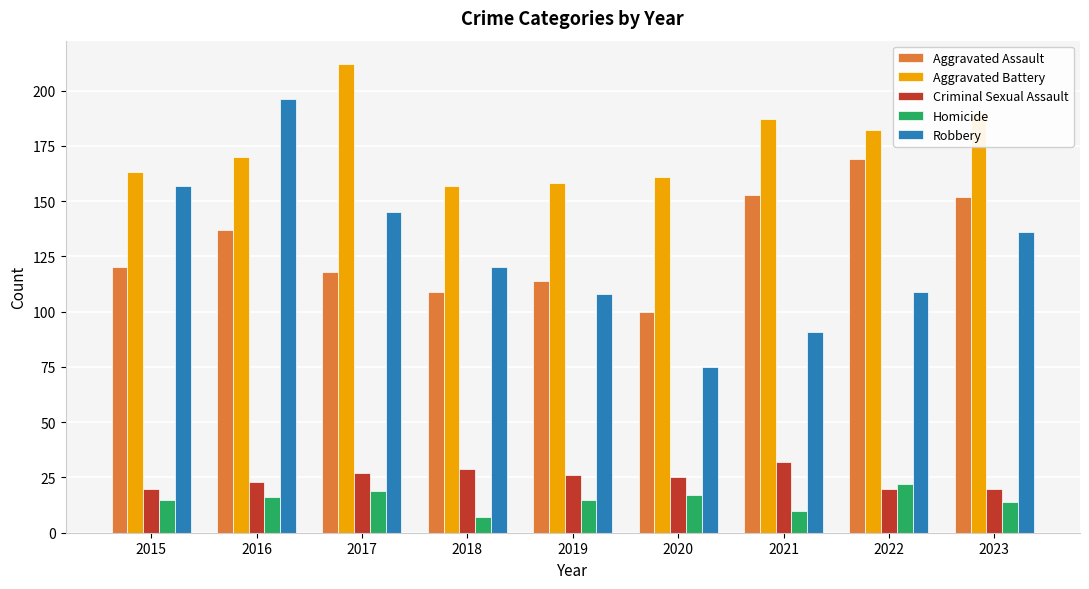

What is the sum of all Aggravated Battery values?

1580